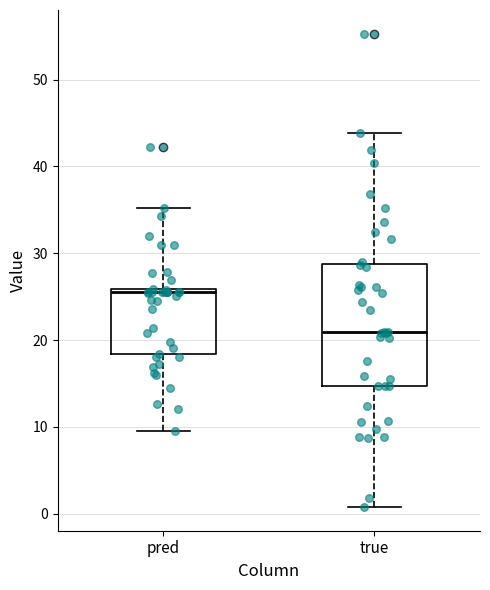

Reading left to right, read every box against the y-axis: the position of its median line, the range the box covers, and the ends of its whiskers. The values are not printed on the chart, so give them approximately, as read against the axis.

pred: median 25, box 18 to 26, whiskers 10 to 35
true: median 21, box 15 to 29, whiskers 1 to 44